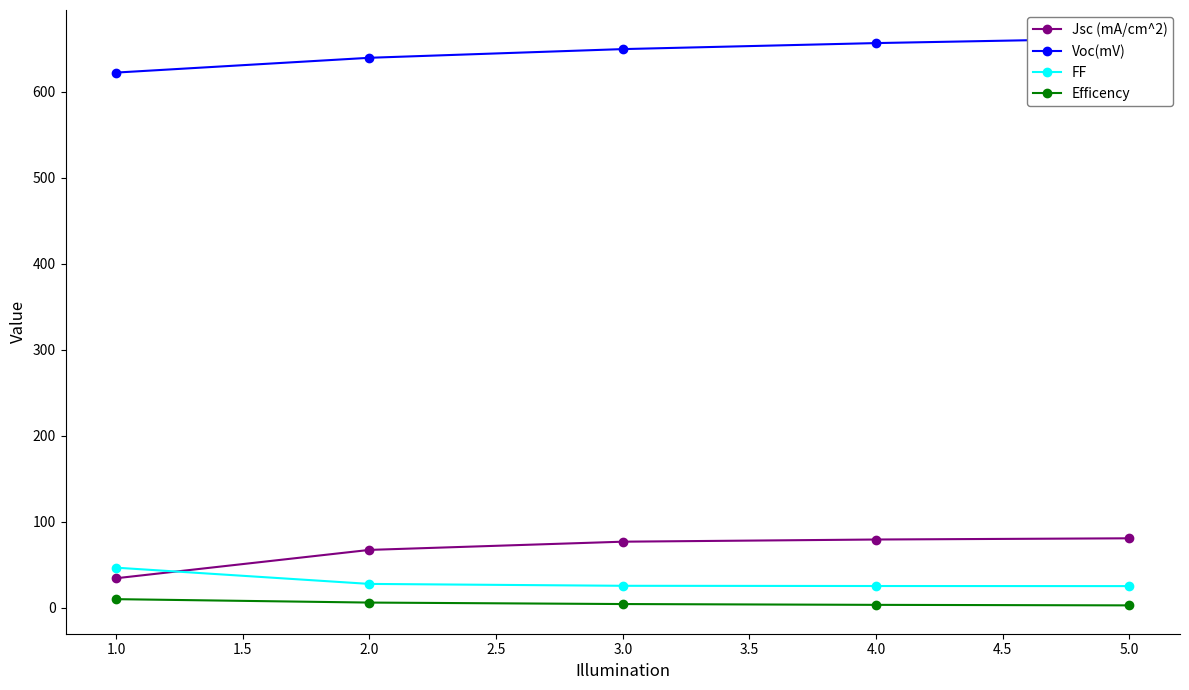

What is the value of the Jsc (mA/cm^2) point at the 2nd from the left?

67.2